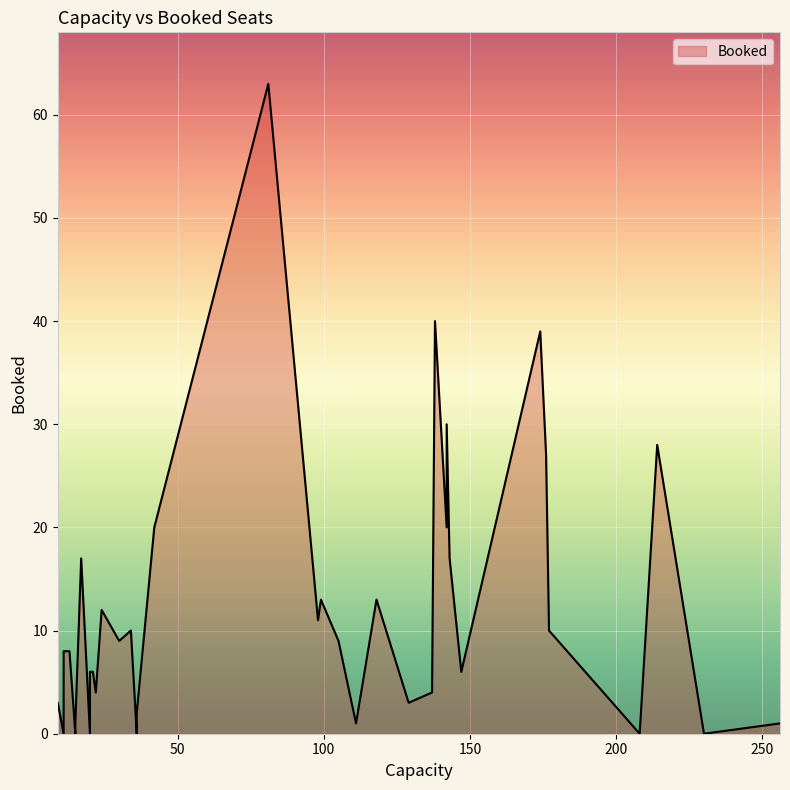

How many interior local peaks (higher than both neighbors) does the data have?

12